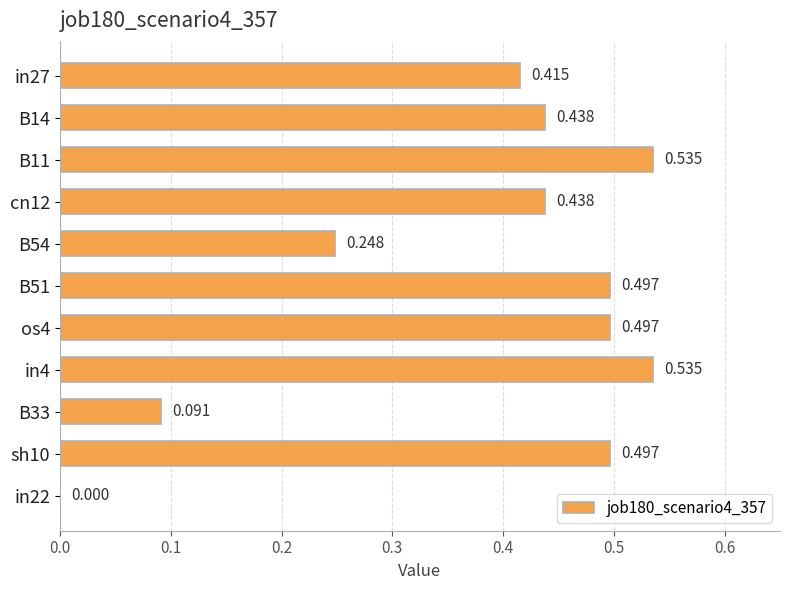

Count the number of data series in this chart.

1